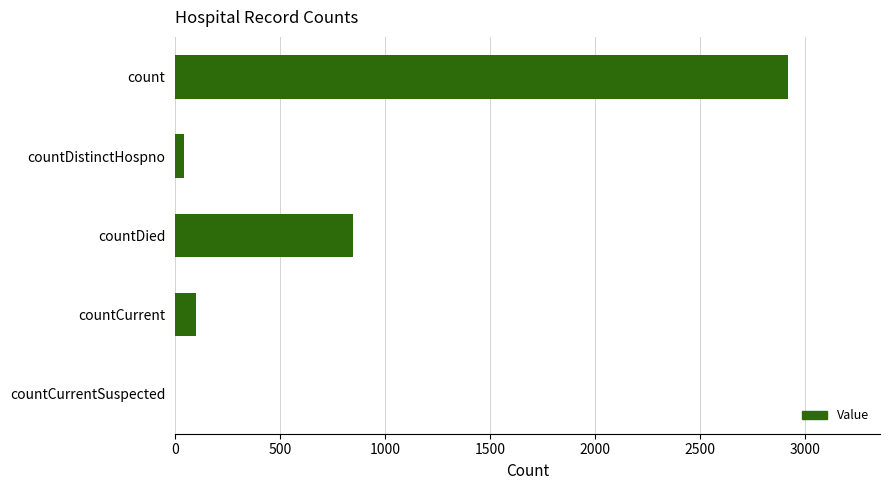

At which label is the value closest to 1458?

countDied